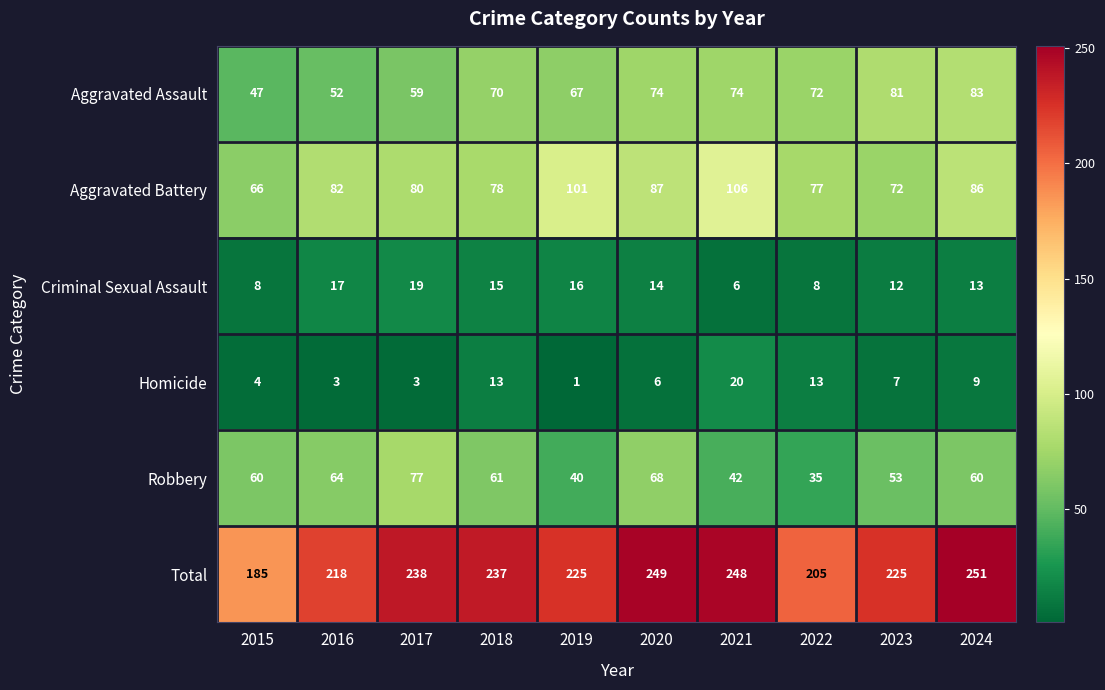

The value of Aggravated Battery at 2023 is 72. True or false?

True